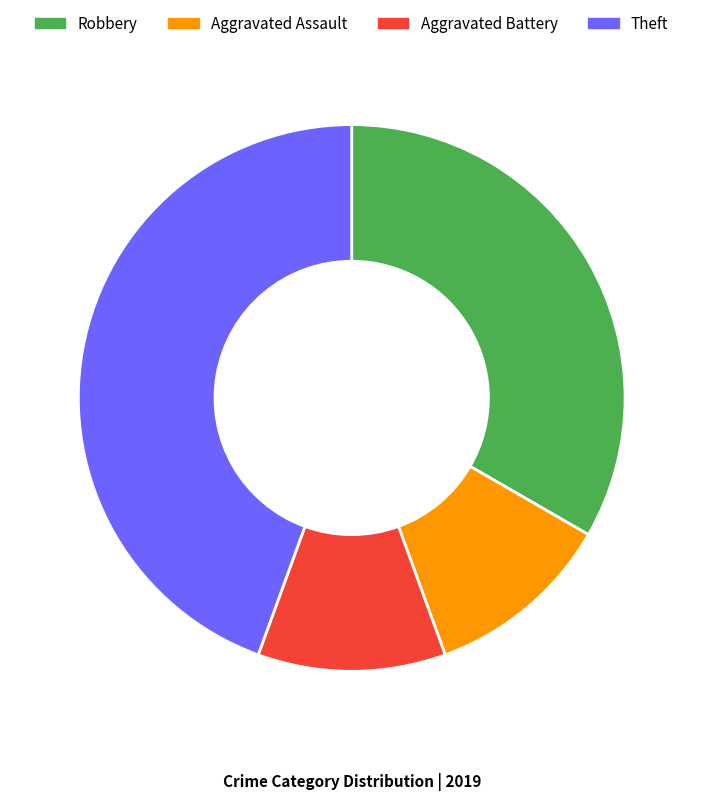

True or false: Theft accounts for 44% of the total.

True